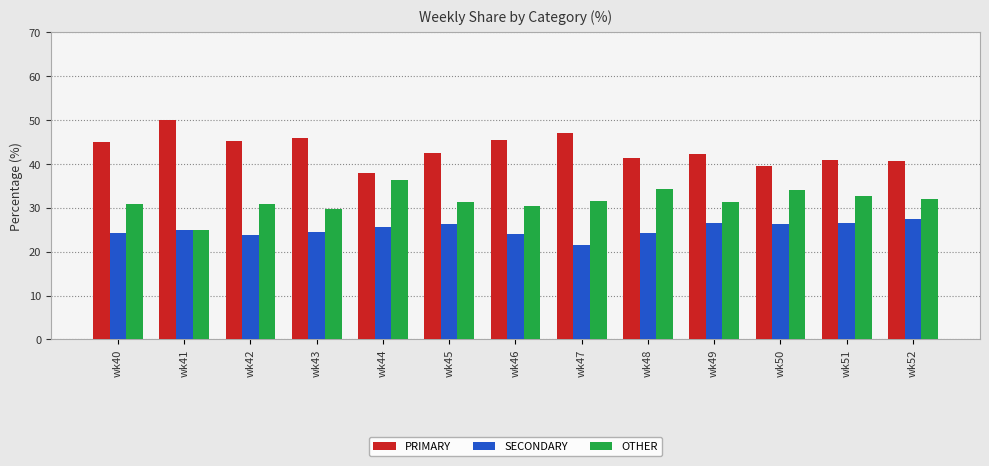

What is the sum of all SECONDARY values?

325.9